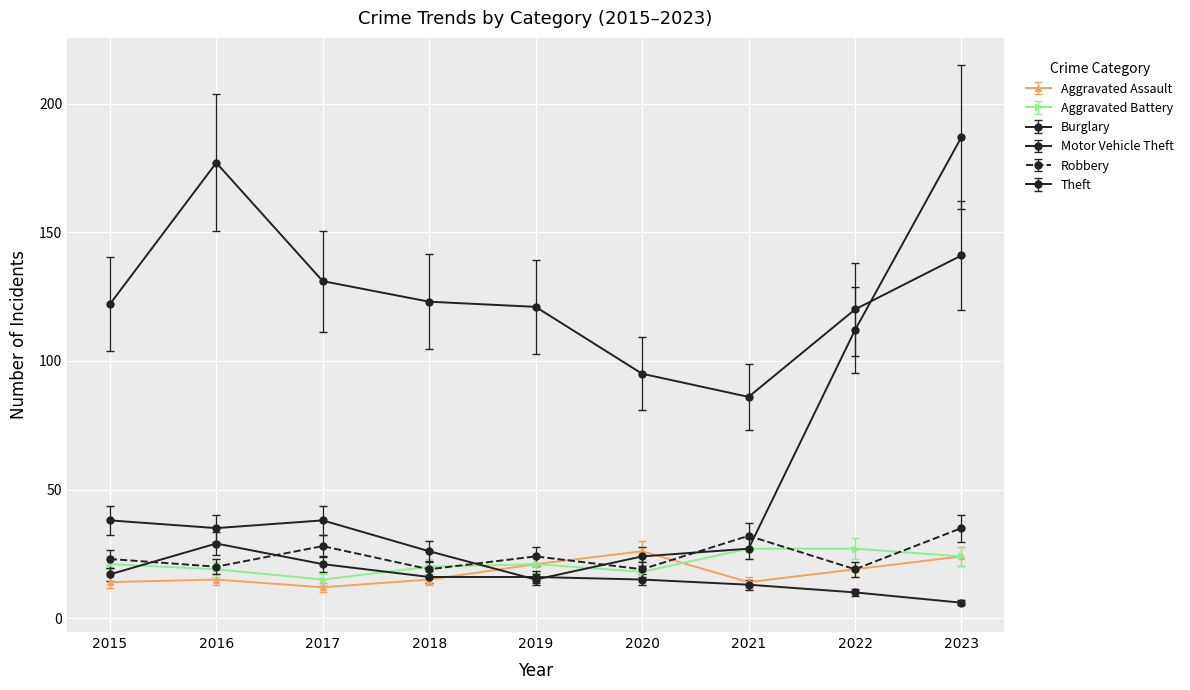

How many intersections are there between Burglary and Motor Vehicle Theft?

2